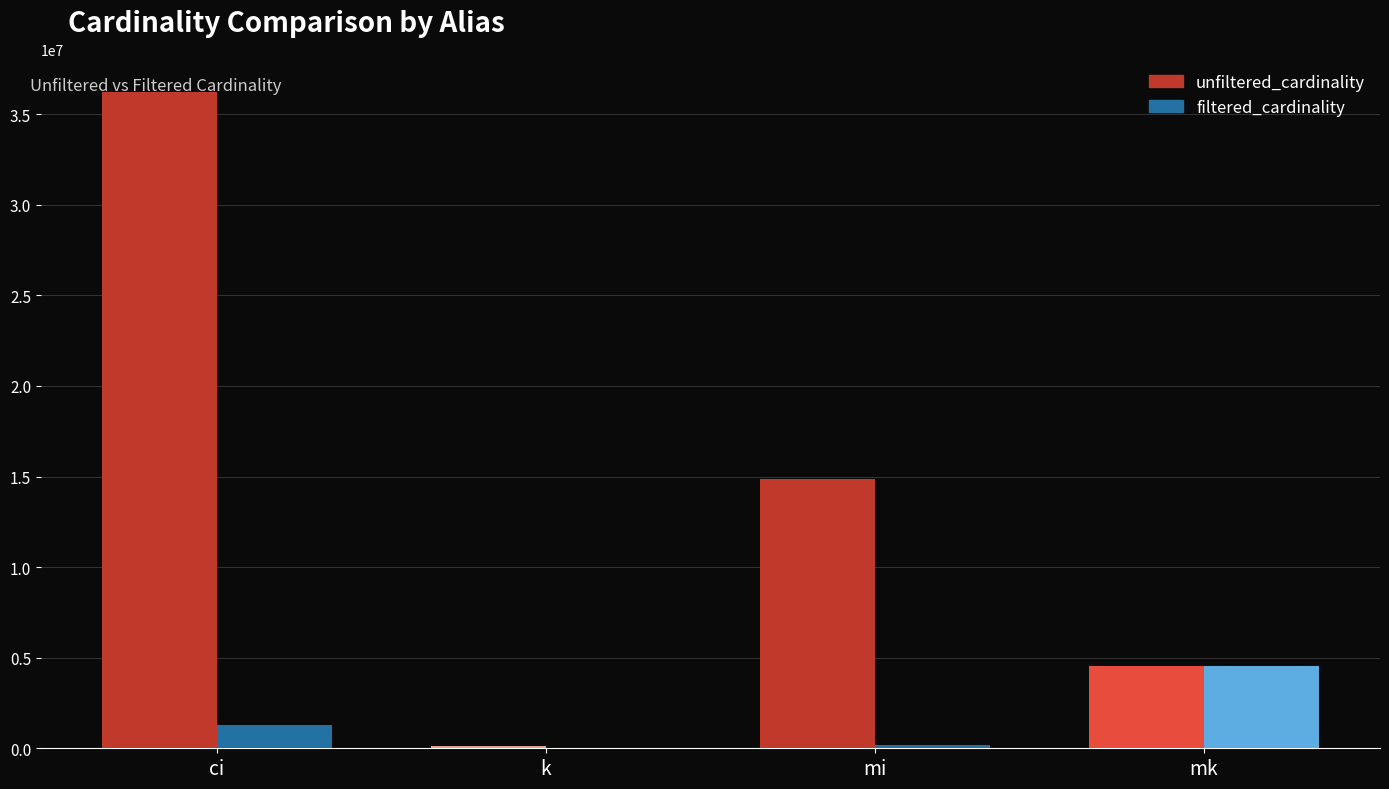

What is the maximum value for unfiltered_cardinality?

36244344